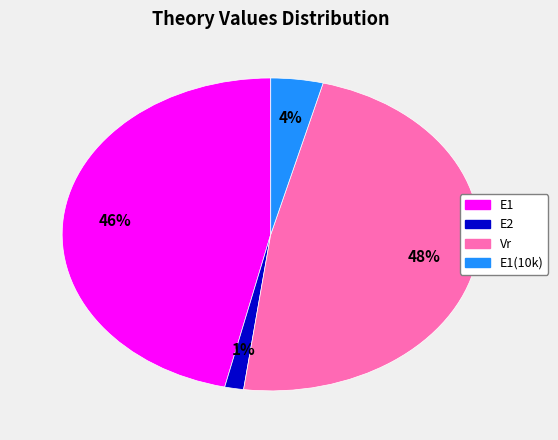

Does any single category account for the majority?

No